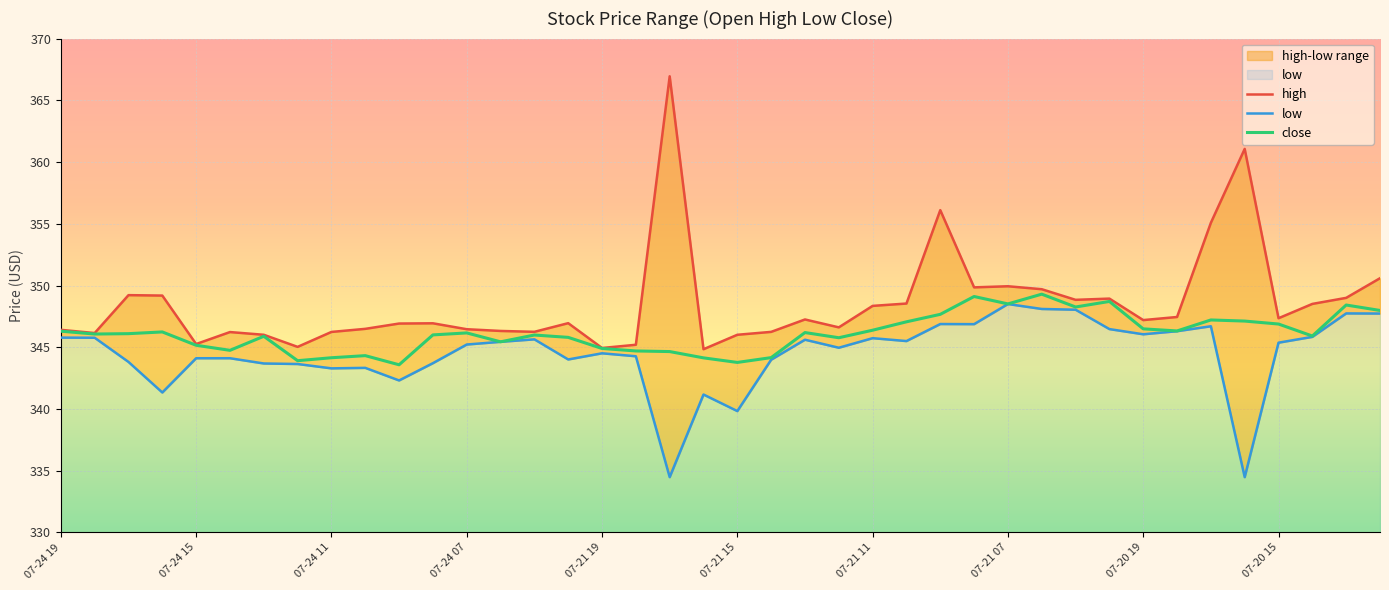

What is the value of the low point at the 11th from the left?

342.3